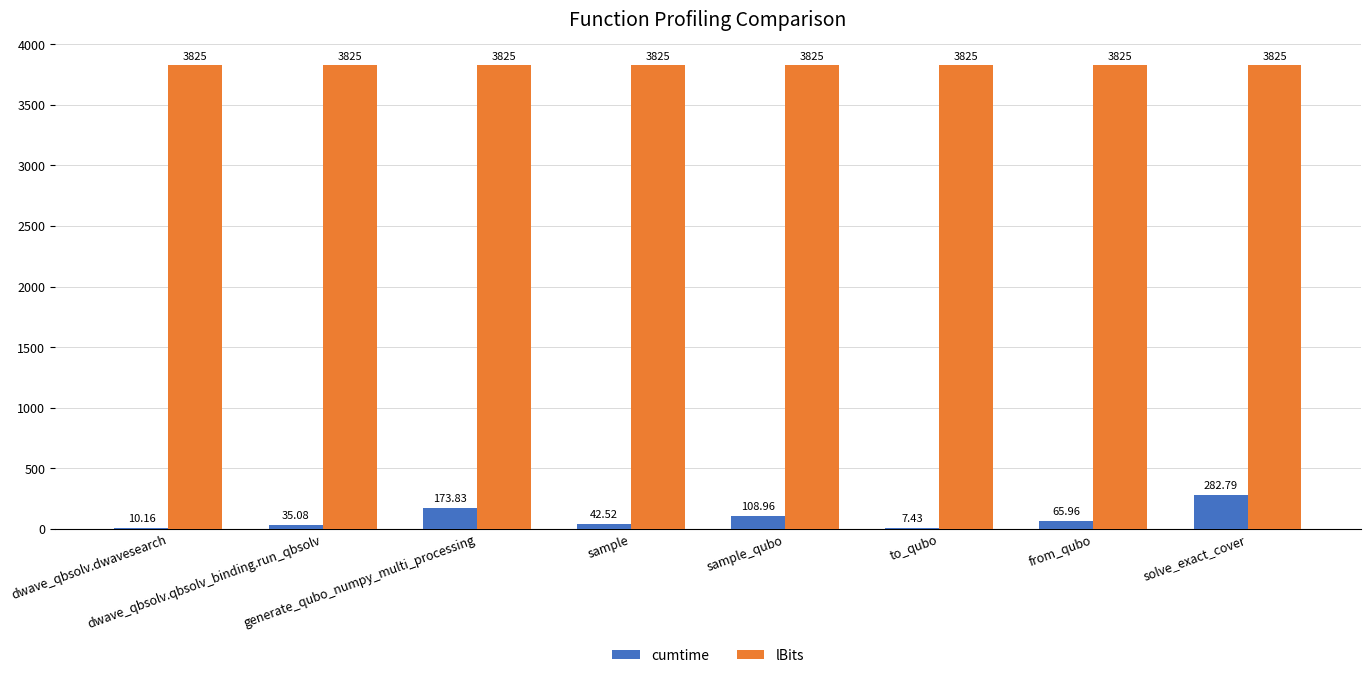

How many data points in cumtime are above 65?

4